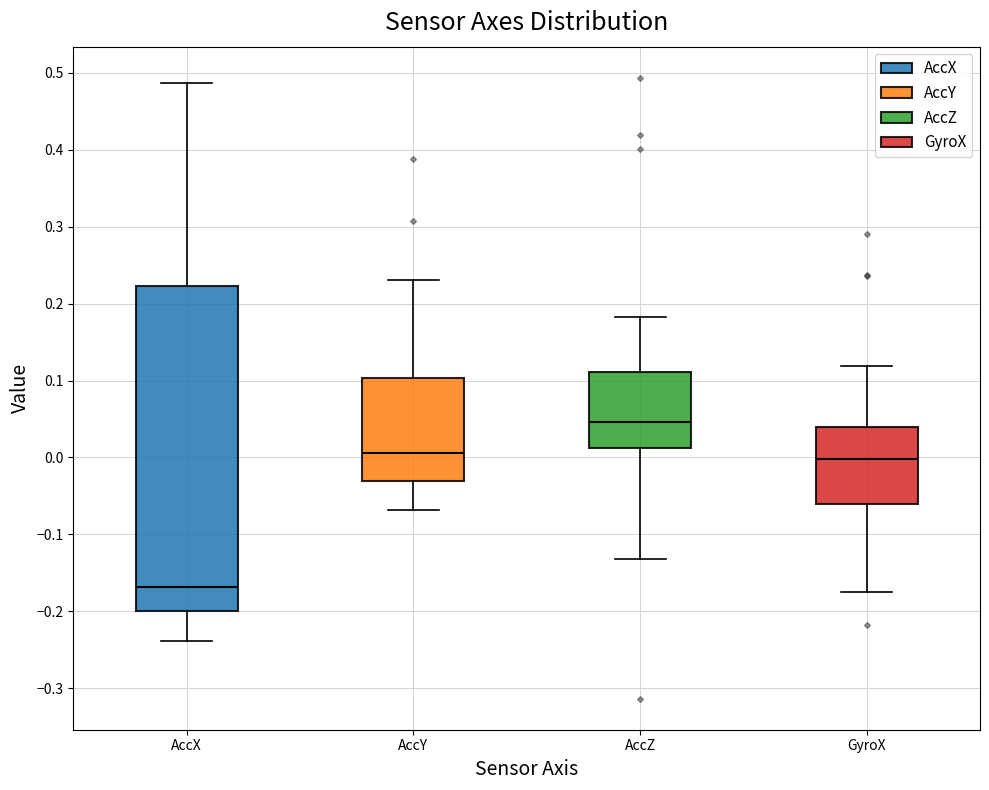

Which box is the tallest, from its lower edge to its upper edge?

AccX